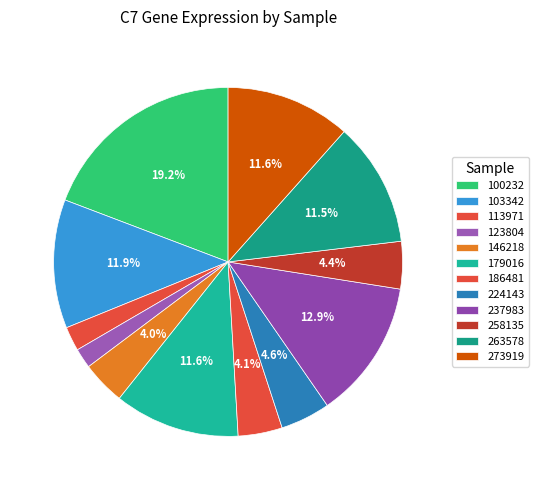

Count the number of slices in the pie.

12